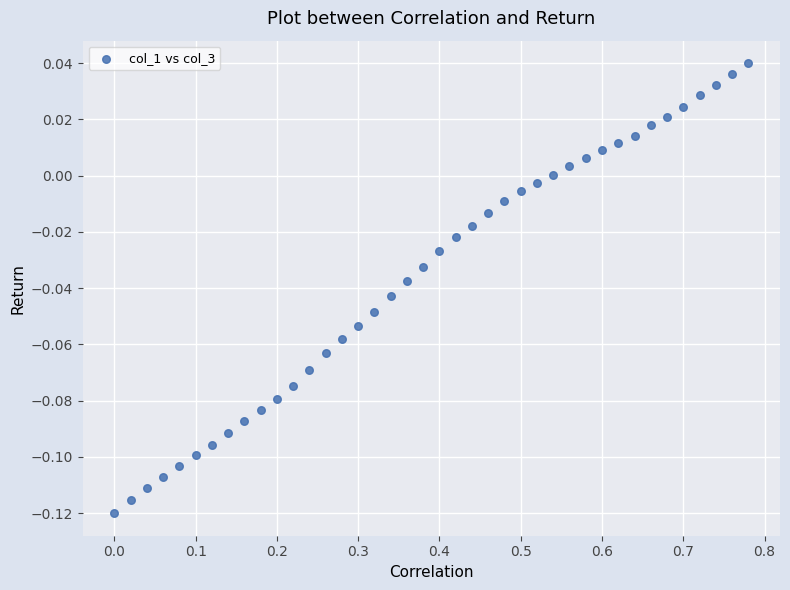

What is the range of X values (max minus min)?

0.8